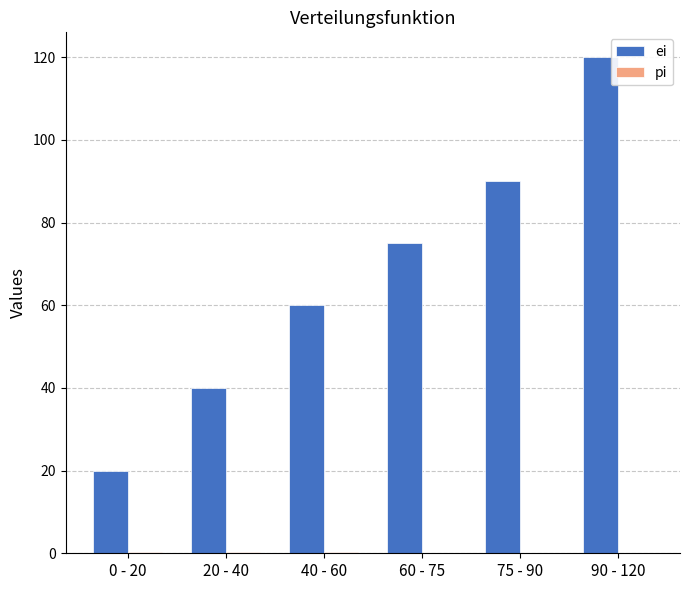

Between 60 - 75 and 75 - 90, which series saw the biggest shift?

ei